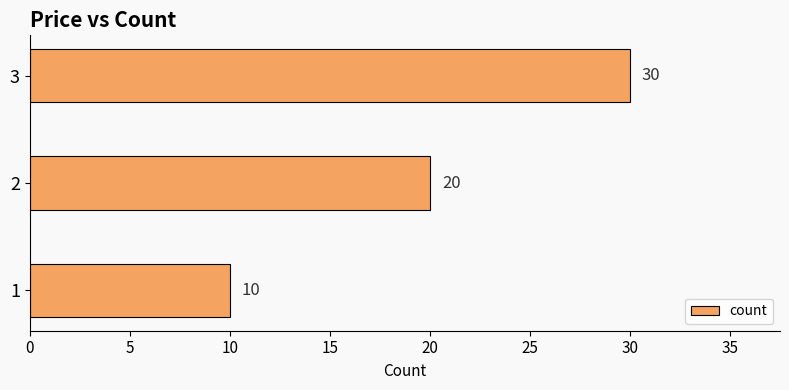

How many series are shown in this chart?

1